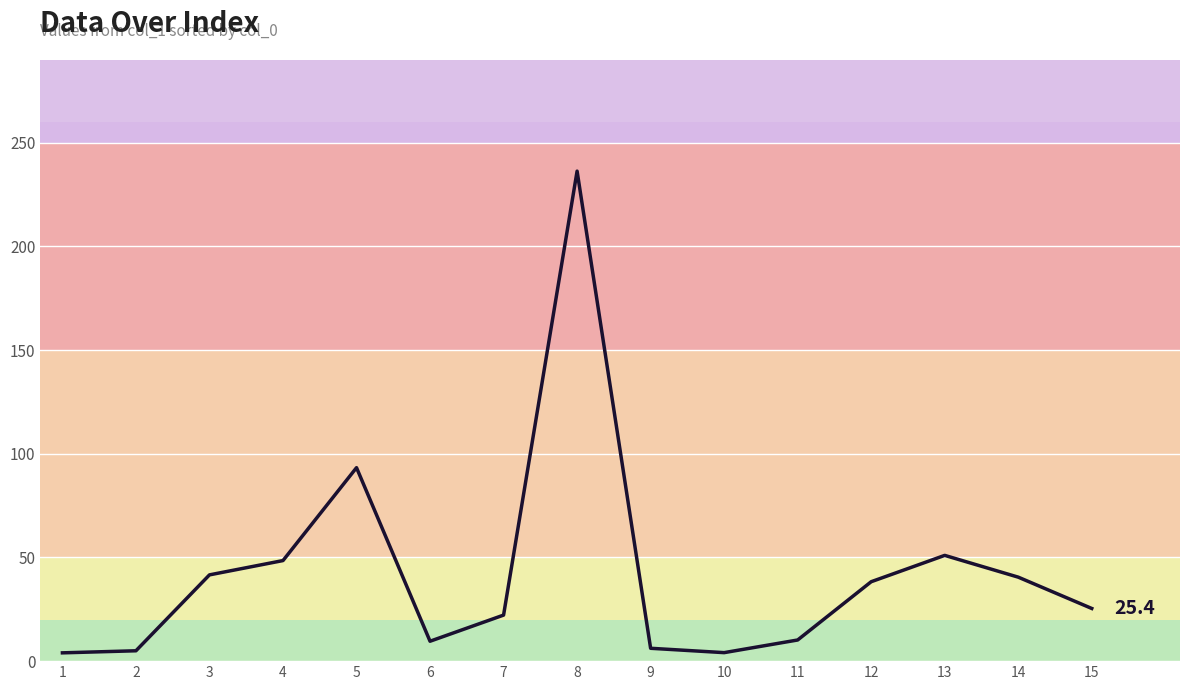

Count the number of categories in the chart.

15